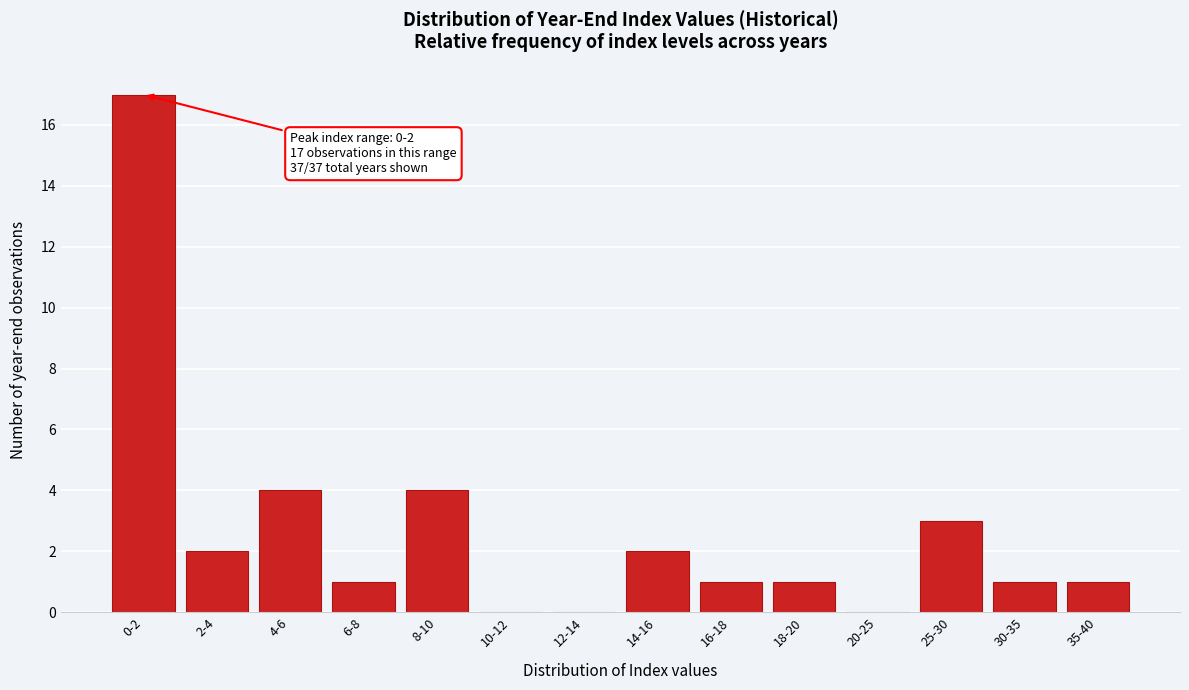

Reading left to right, transcribe all the data shown in this chart.

0-2=17	2-4=2	4-6=4	6-8=1	8-10=4	10-12=0	12-14=0	14-16=2	16-18=1	18-20=1	20-25=0	25-30=3	30-35=1	35-40=1